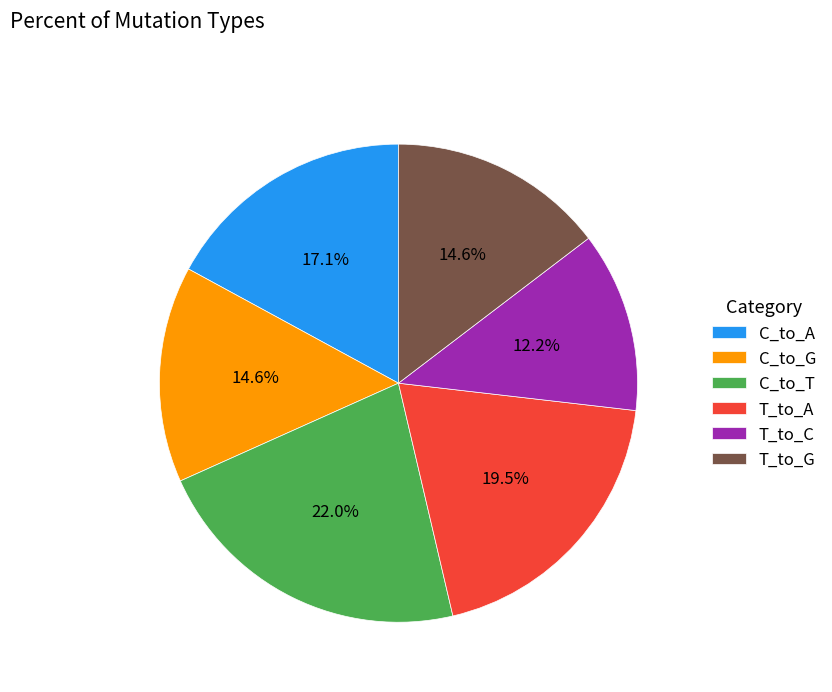

True or false: C_to_T accounts for 22% of the total.

True